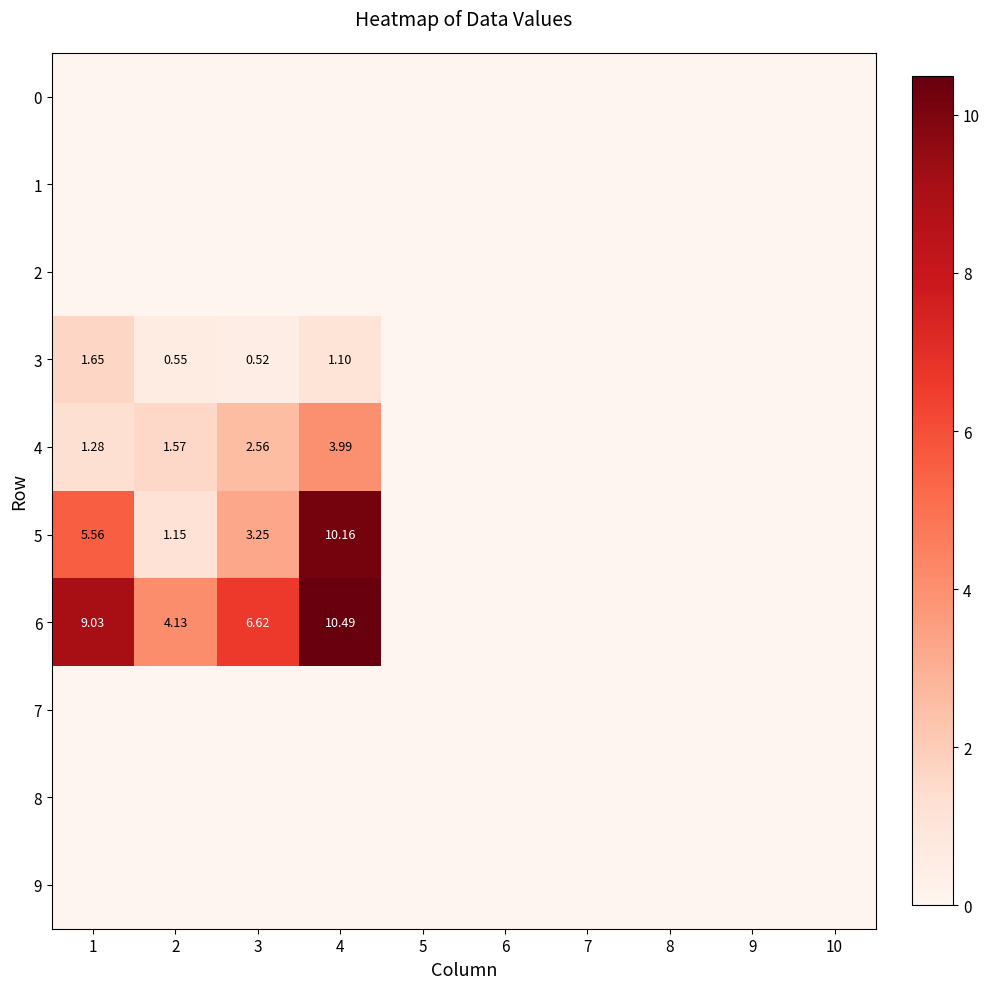

At which label does 7 reach its minimum?

1